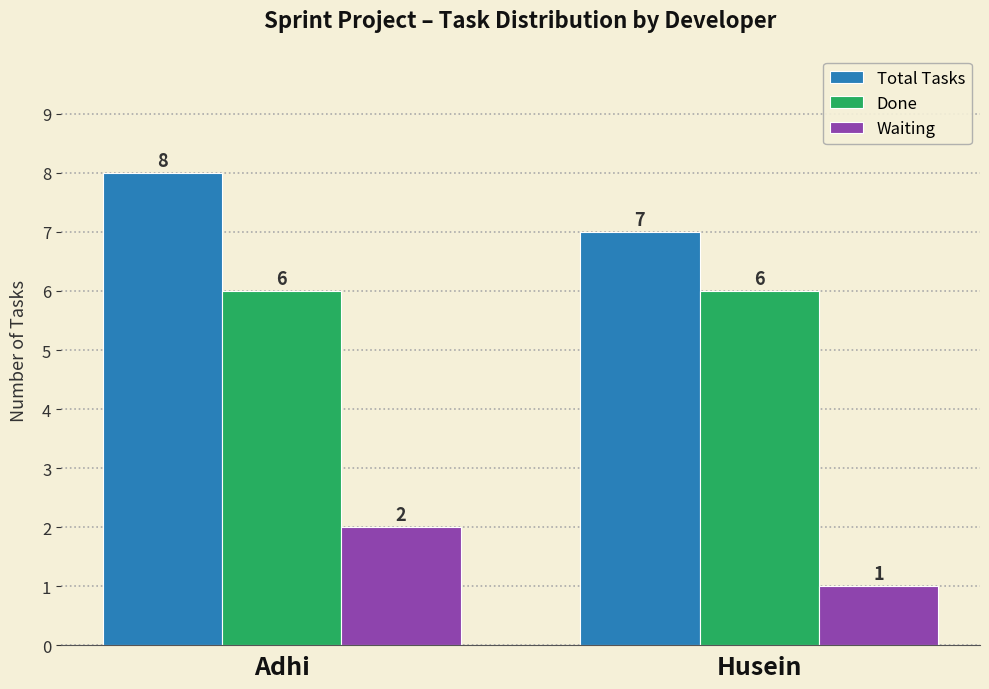

The Total Tasks series shows 7 at Husein. True or false?

True